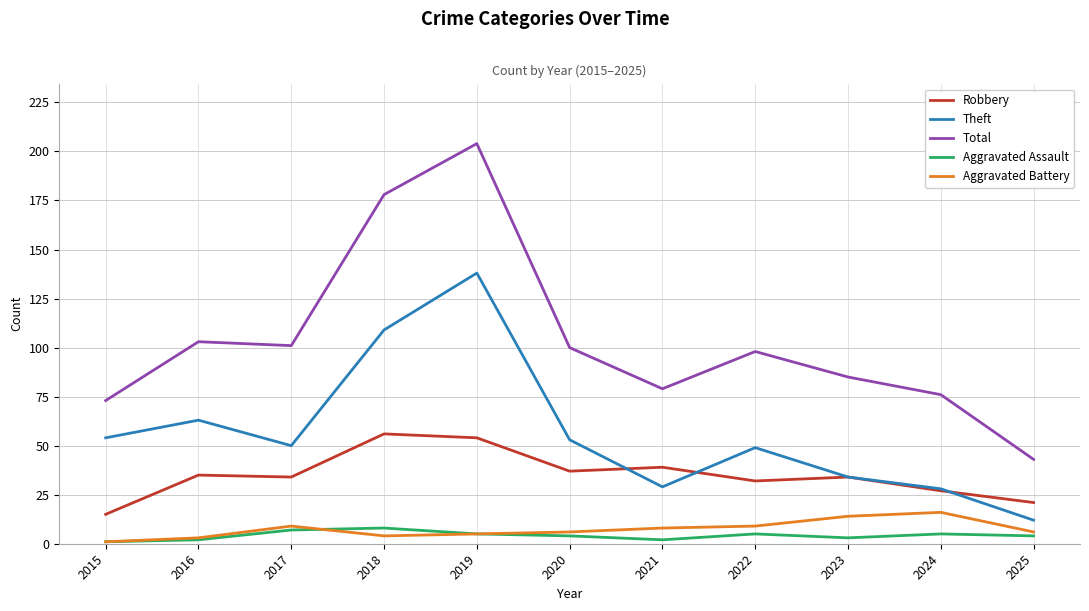

Is it true that Theft equals 100 at 2016?

False